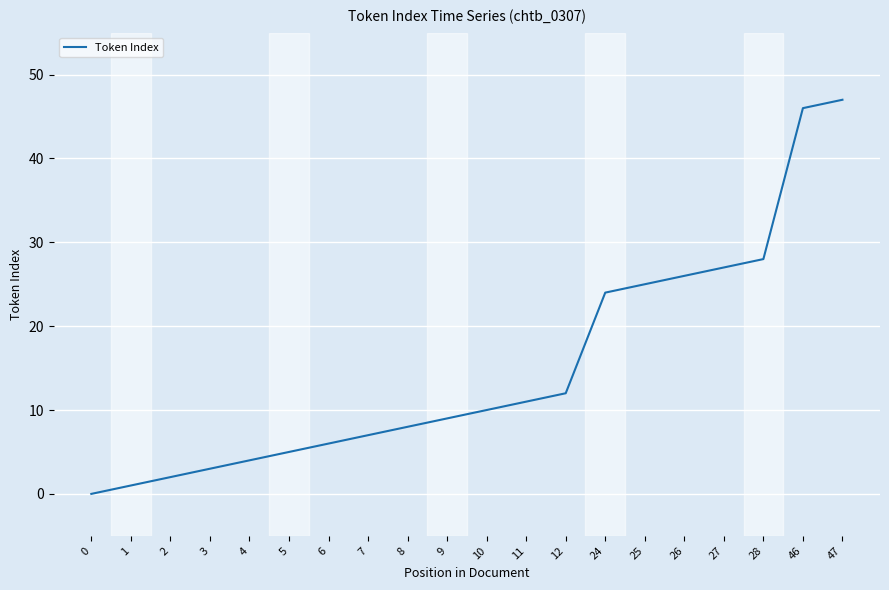

Reading right to left, list all the values displayed in this chart.

47	46	28	27	26	25	24	12	11	10	9	8	7	6	5	4	3	2	1	0